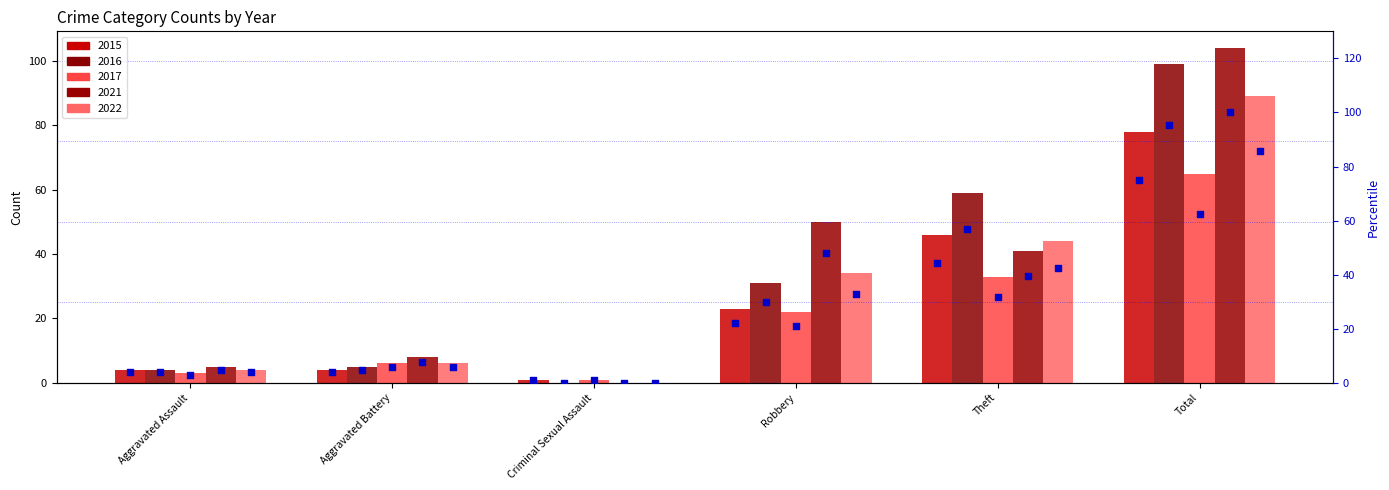

What is the change in value from Aggravated Battery to Total?

+71.2